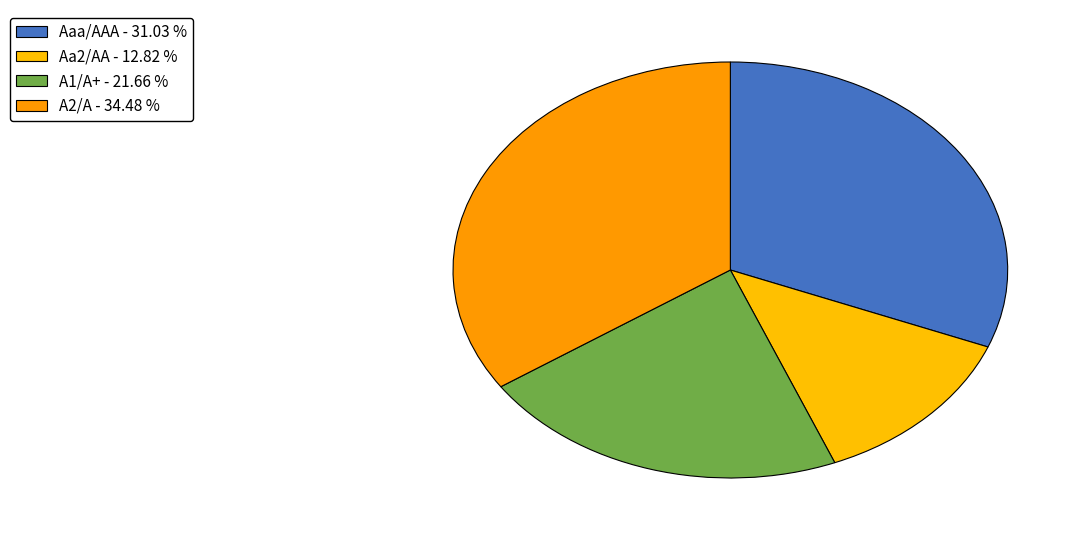

How many slices are in this pie chart?

4